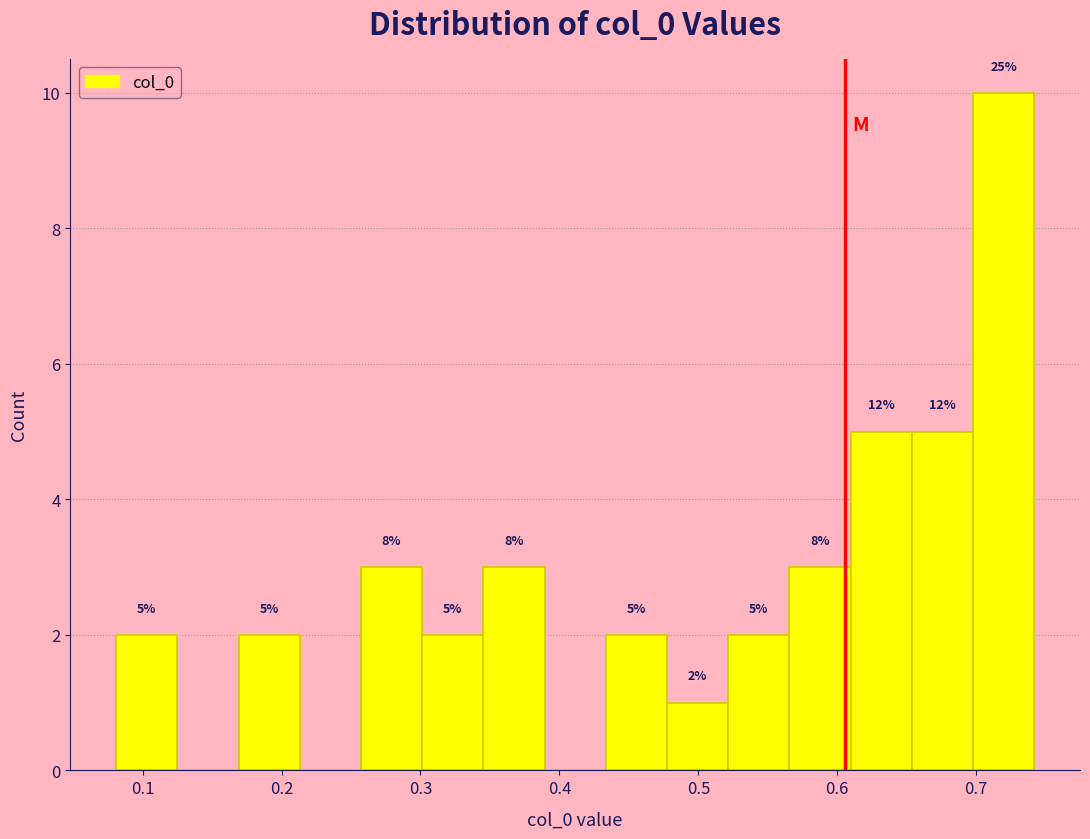

Which range on the x-axis has the tallest bar?

0.70 to 0.74